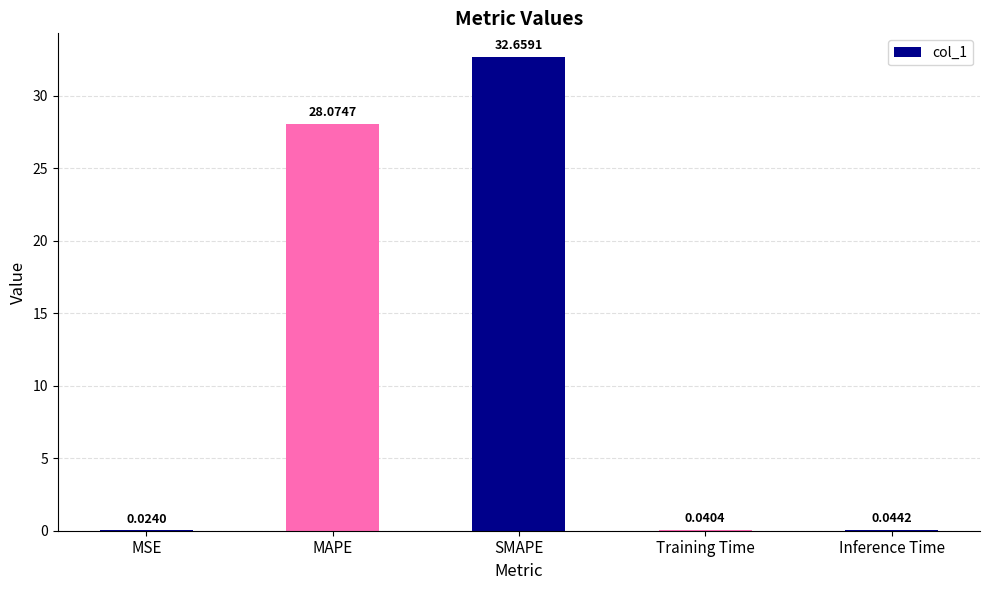

Where is the data nearest to the value 16?

MAPE